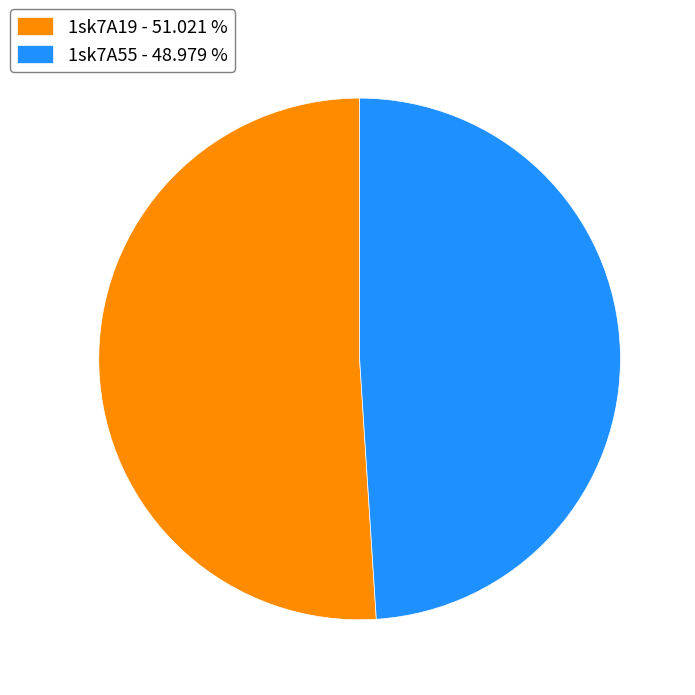

Approximately how many times larger is the value at 1sk7A19 - 51.021 % compared to 1sk7A55 - 48.979 %?

1.0